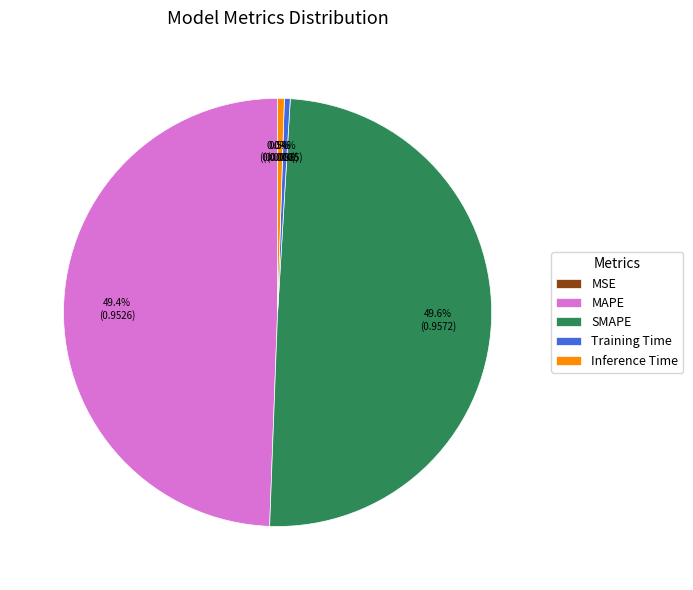

How much of the chart is everything except Inference Time?

99.5%